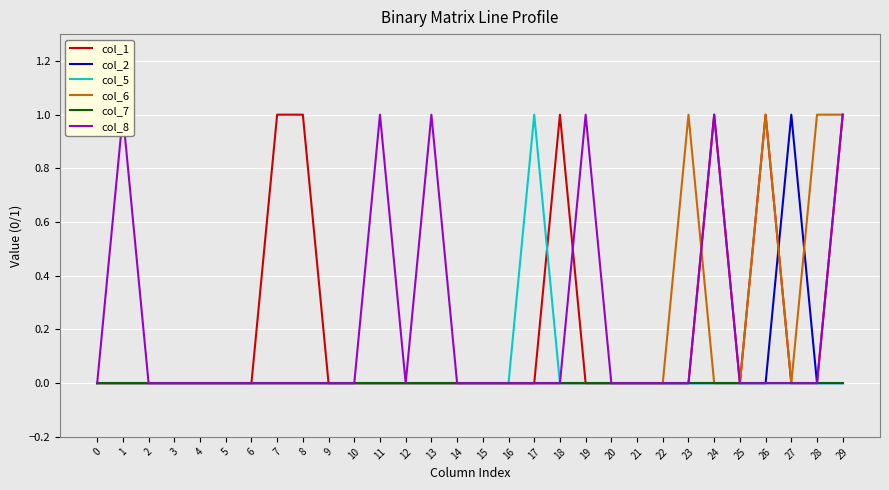

How many distinct data groups are displayed?

6